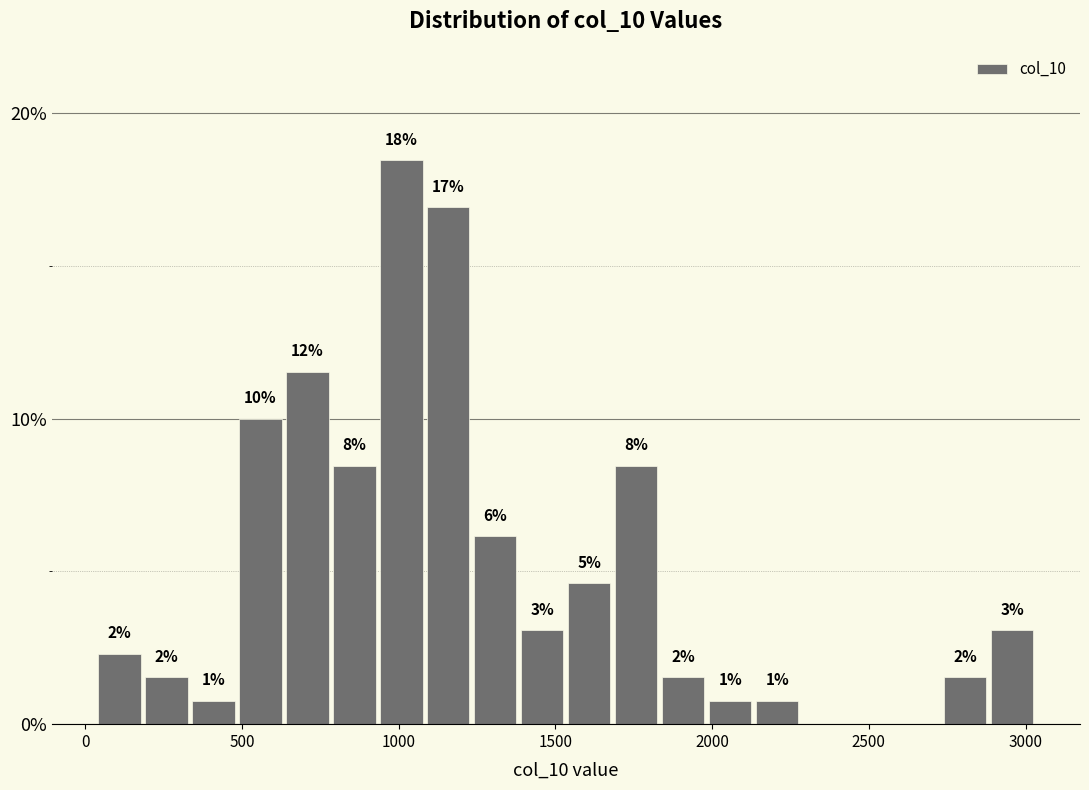

Read against the x-axis, roughly where is the centre of the tallest bar?

1000